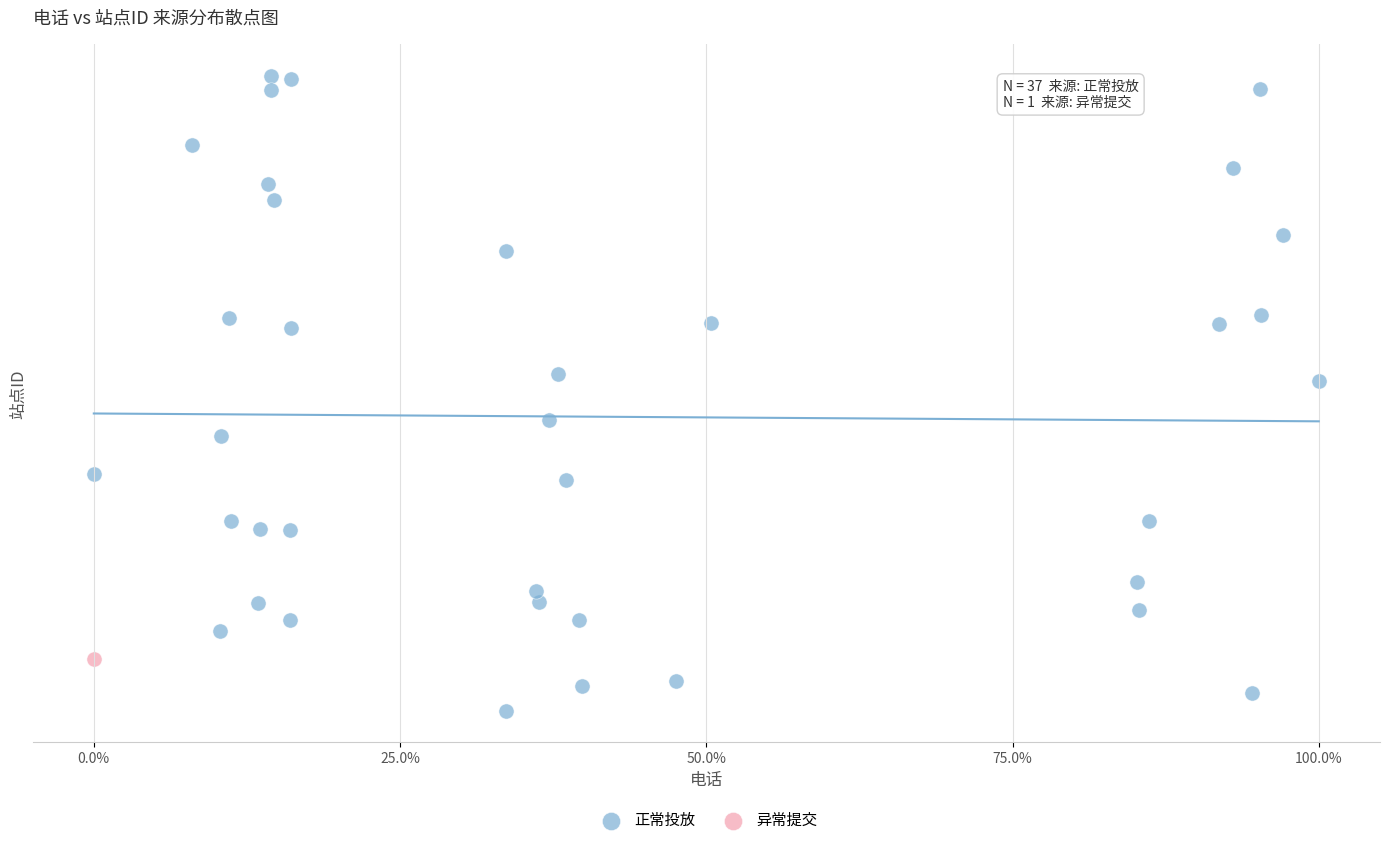

What are all the series names shown in the legend?

正常投放, 异常提交